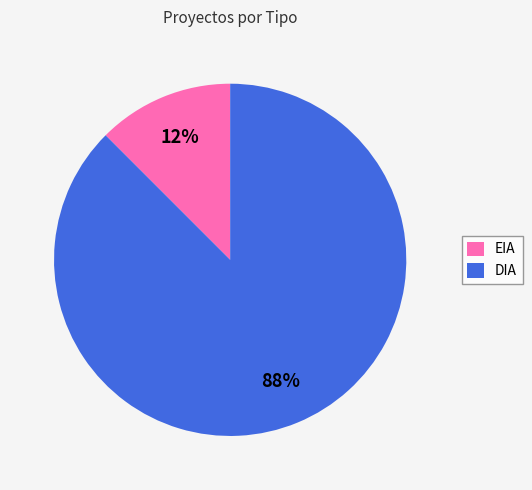

To the nearest percent, what is the combined percentage of DIA and EIA?

100%